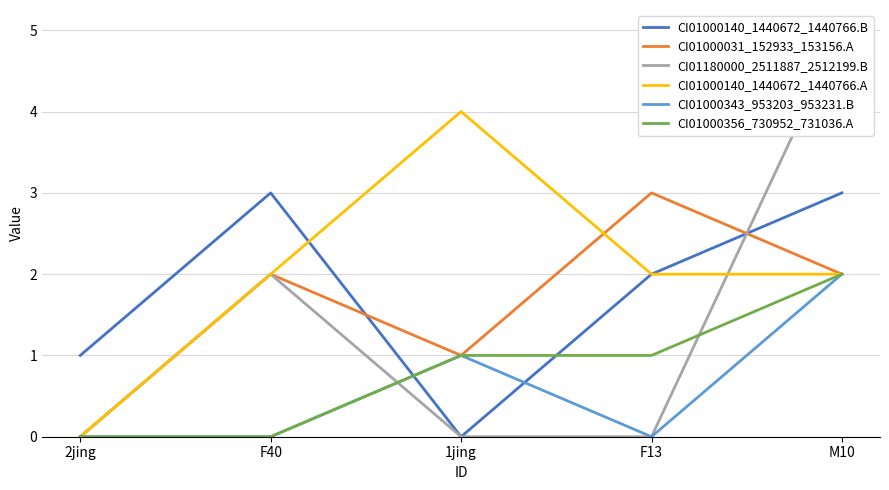

What are all the series names shown in the legend?

CI01000140_1440672_1440766.B, CI01000031_152933_153156.A, CI01180000_2511887_2512199.B, CI01000140_1440672_1440766.A, CI01000343_953203_953231.B, CI01000356_730952_731036.A